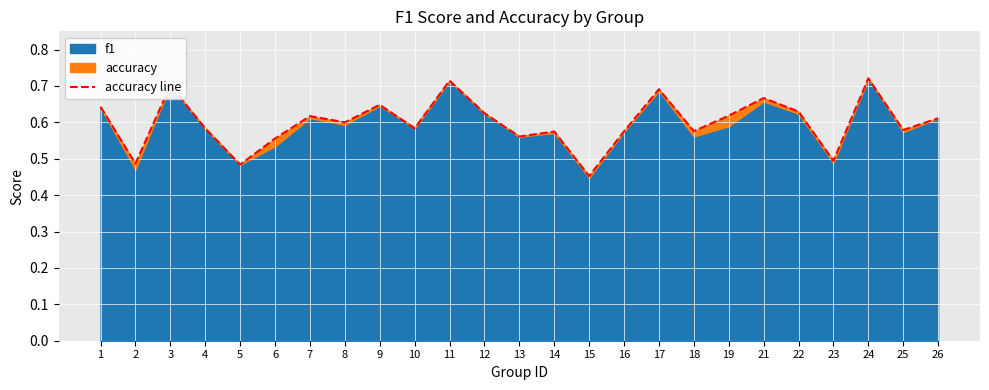

What is the greatest value displayed?

0.7